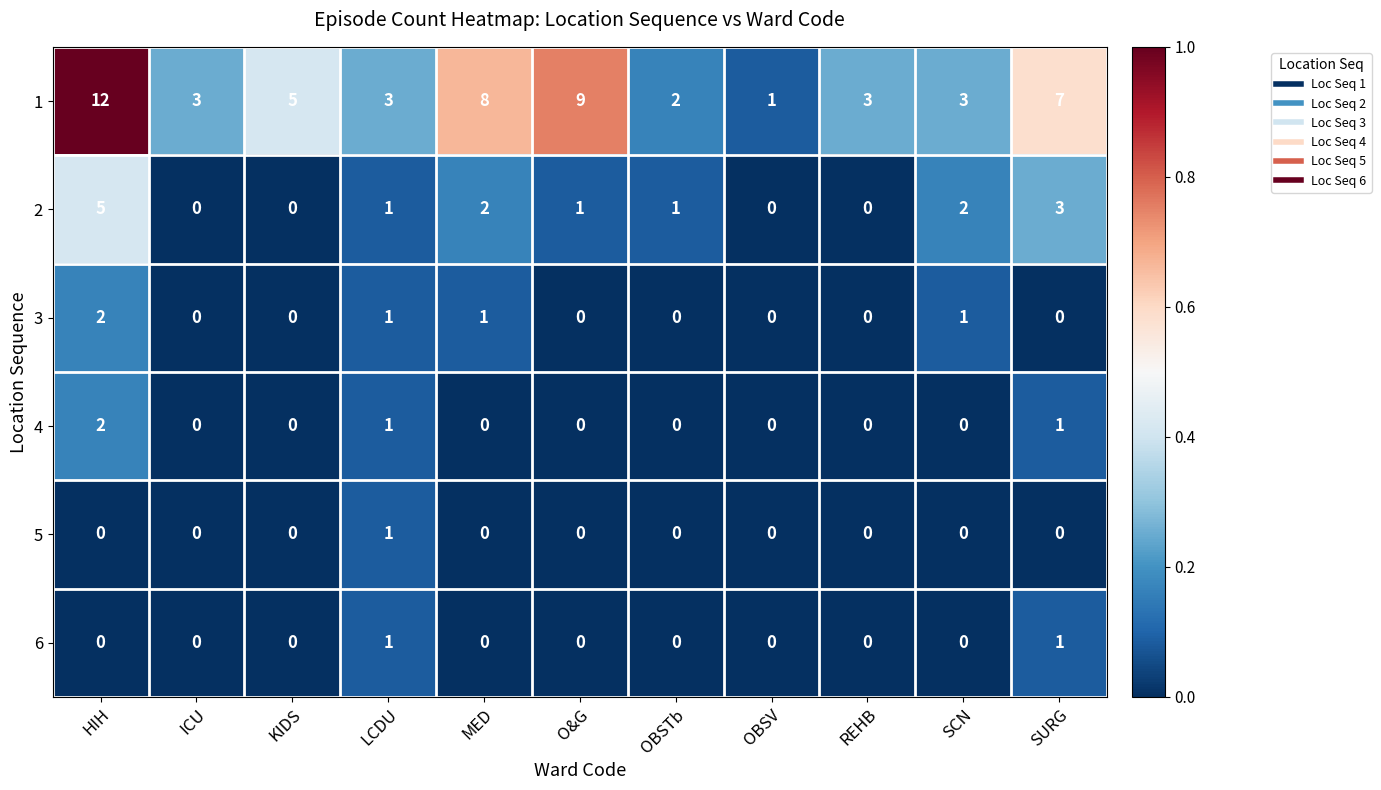

The value of 5 at KIDS is 0. True or false?

True